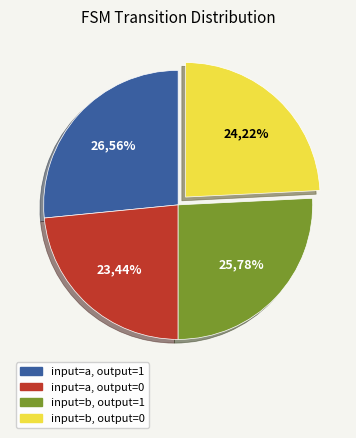

Approximately how many times larger is the value at input_a_output_0 compared to input_b_output_1?

0.9